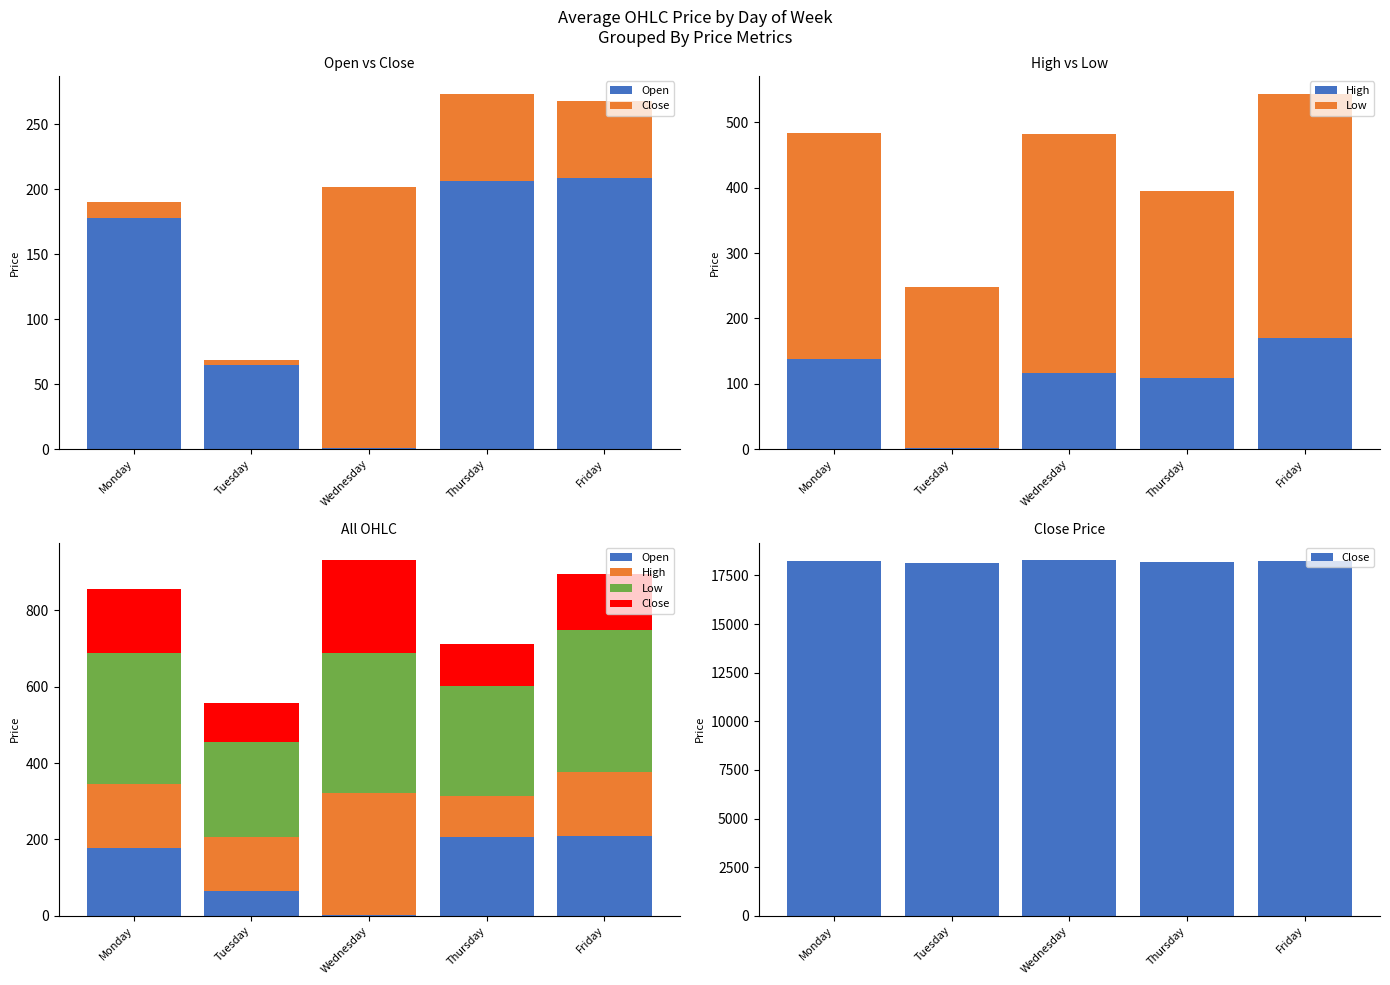

The Open series shows 206.1 at Thursday. True or false?

True